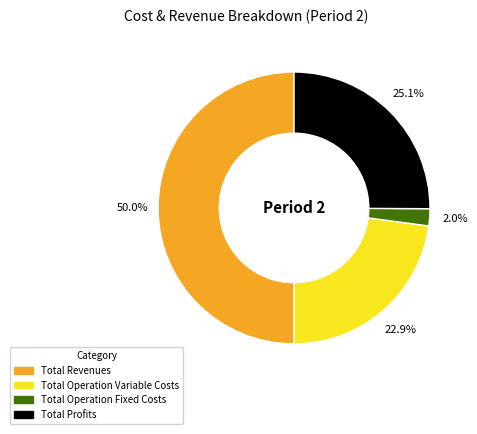

How many segments does this pie chart have?

4